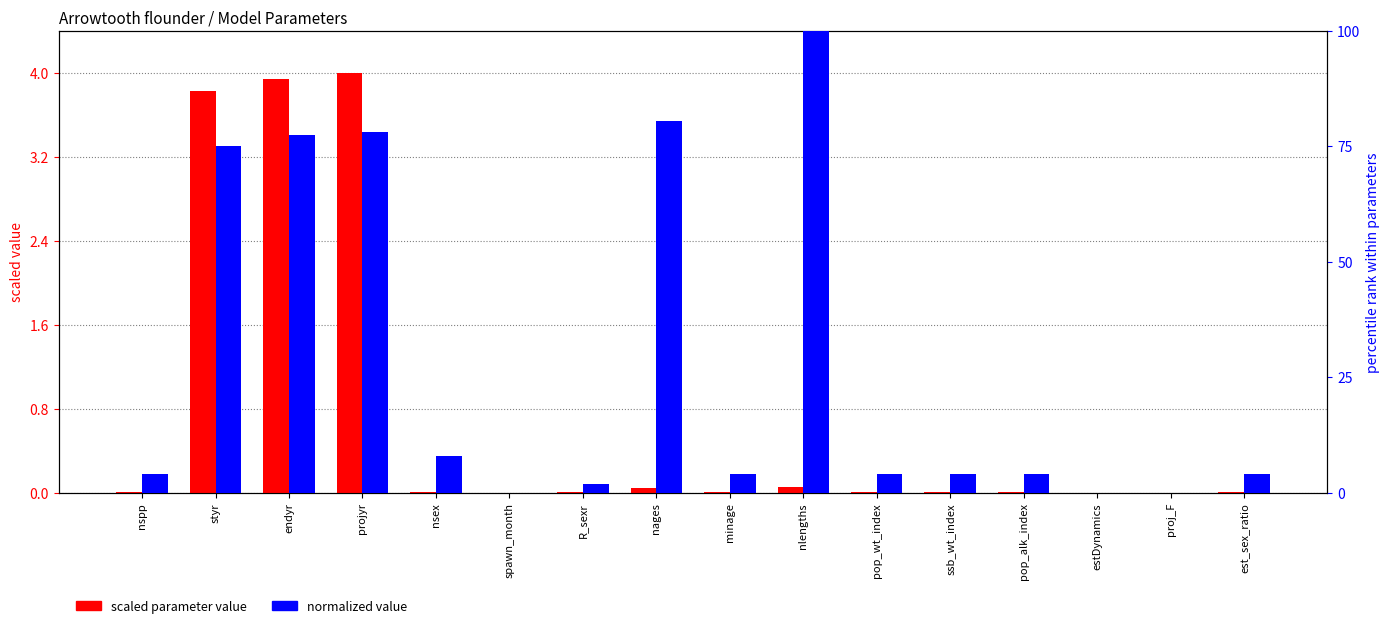

What is the difference between the second highest and second lowest values in the normalized value series?

80.5